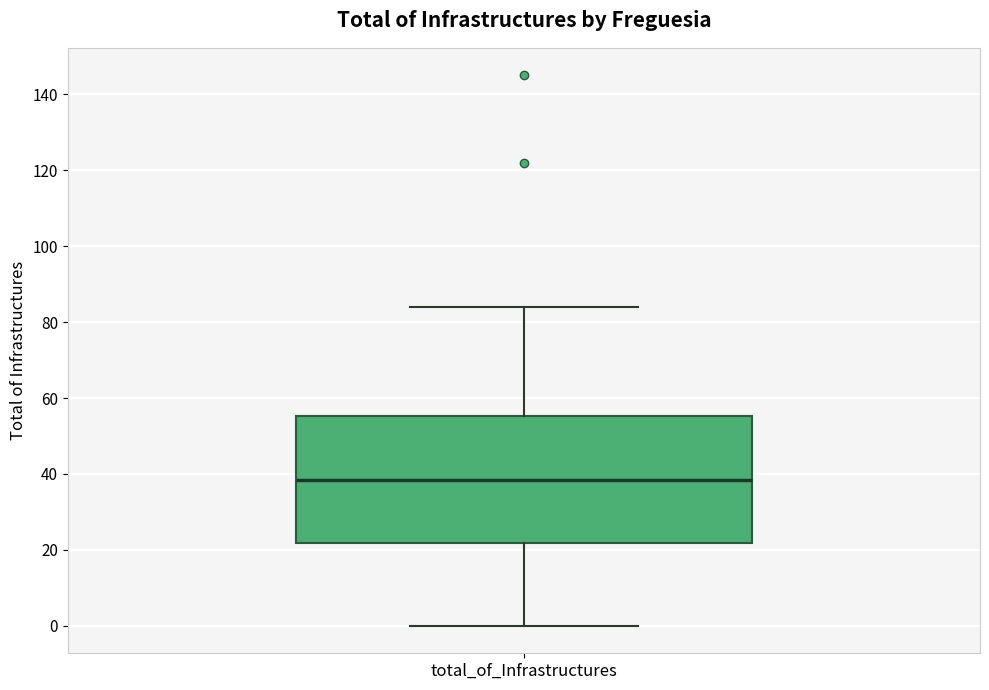

Where is the upper edge of the box for total_of_Infrastructures on the y-axis? The values are not printed on the chart, so give them approximately, as read against the axis.

56